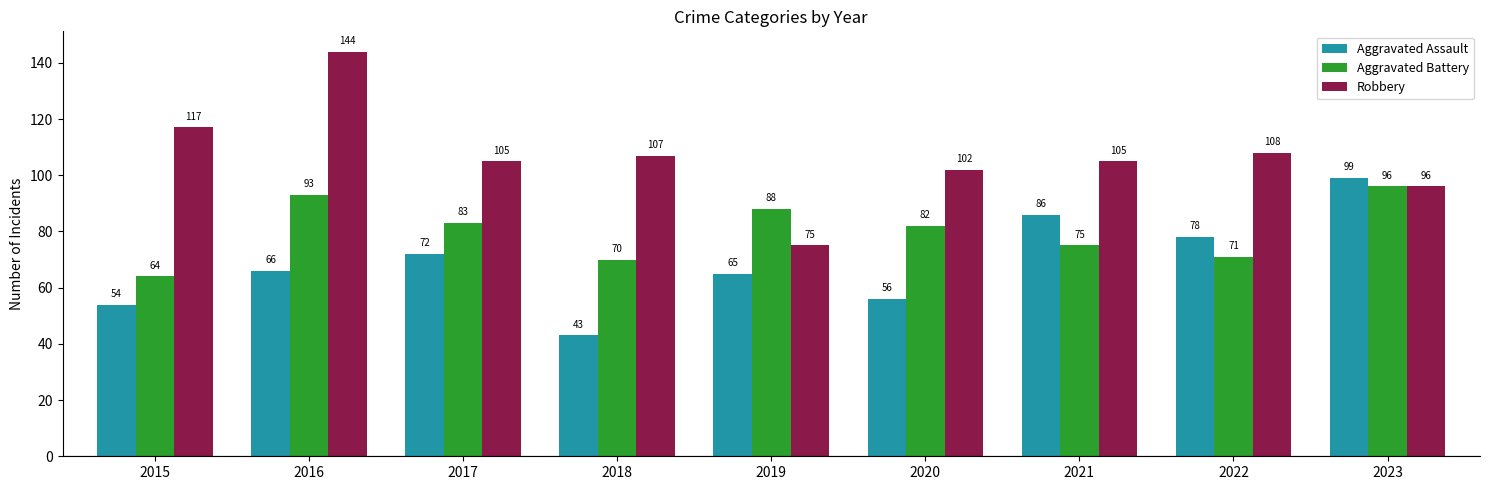

Reading right to left, what are all the values shown in this chart?

Aggravated Assault: 2023=99	2022=78	2021=86	2020=56	2019=65	2018=43	2017=72	2016=66	2015=54
Aggravated Battery: 2023=96	2022=71	2021=75	2020=82	2019=88	2018=70	2017=83	2016=93	2015=64
Robbery: 2023=96	2022=108	2021=105	2020=102	2019=75	2018=107	2017=105	2016=144	2015=117